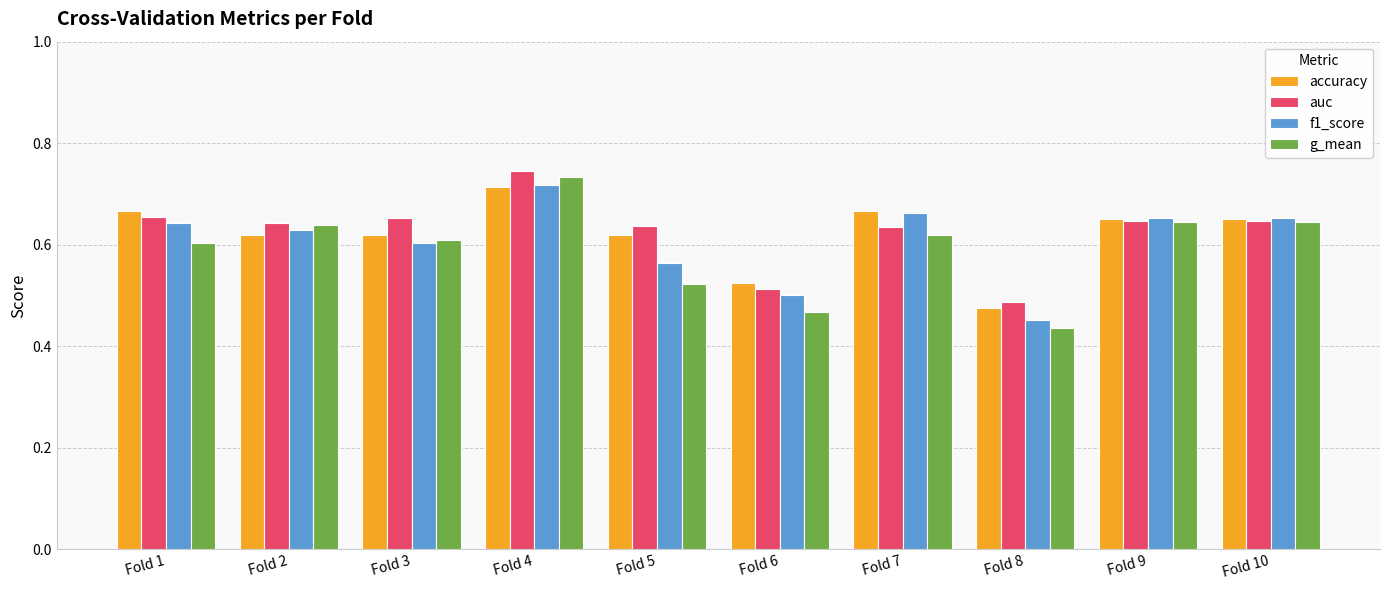

Count the accuracy values in the range 0 to 1.

10